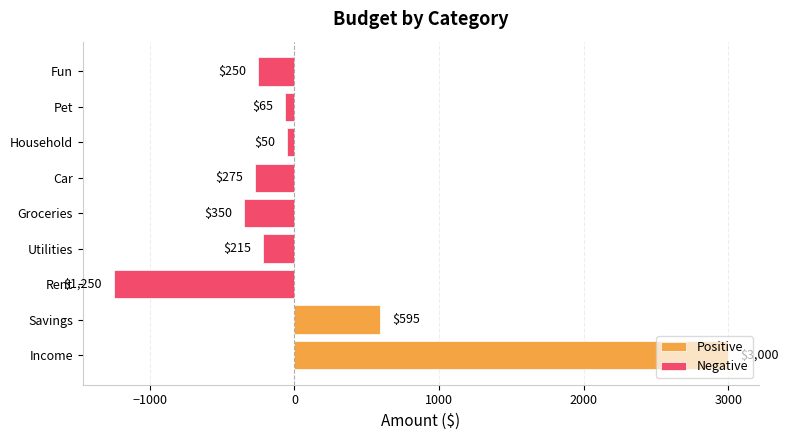

What is the maximum value shown in the chart?

3000